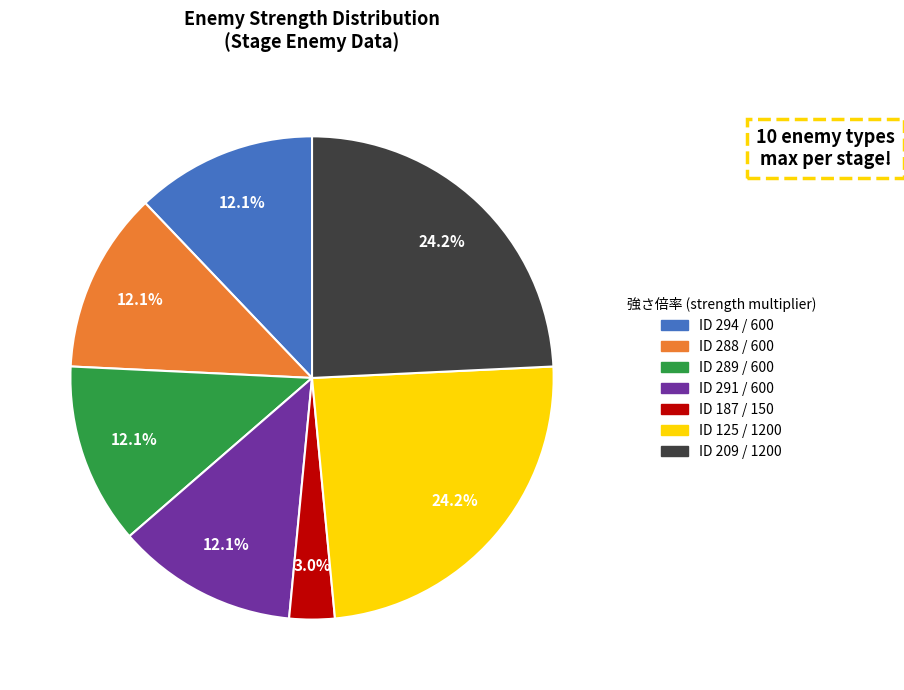

How many slices are in this pie chart?

7